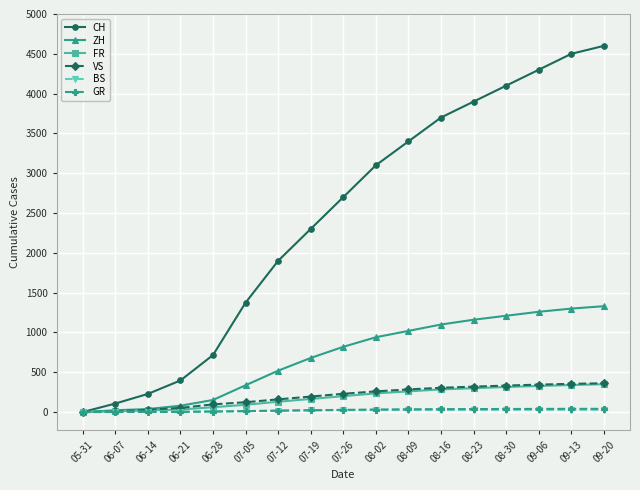

How many series are shown in this chart?

6